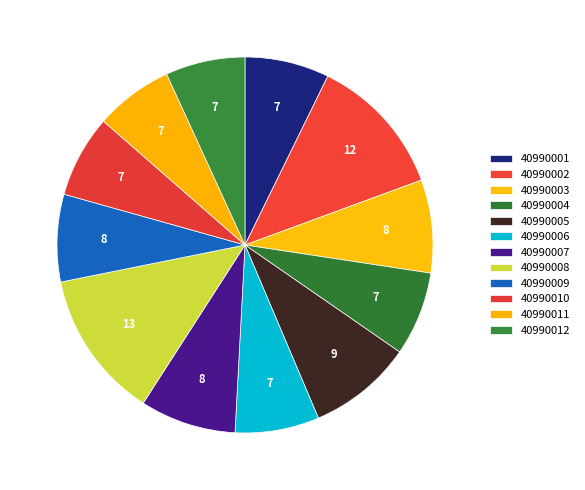

Which category has the smallest portion of the pie?

40990011